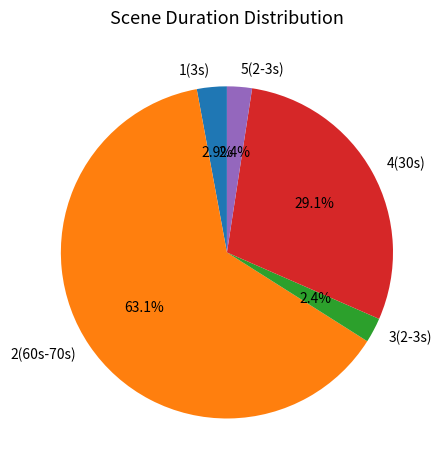

Is there a majority slice in this chart?

Yes